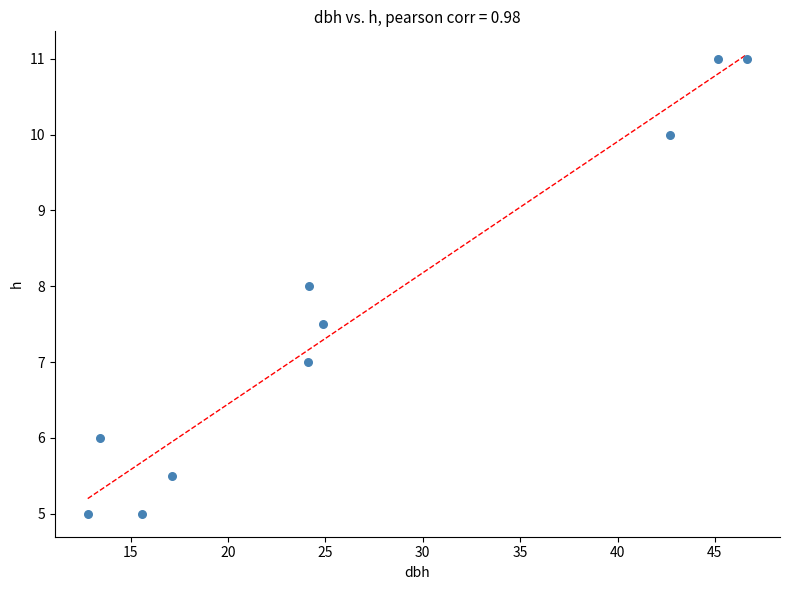

What is the range of Y values (max minus min)?

6.0